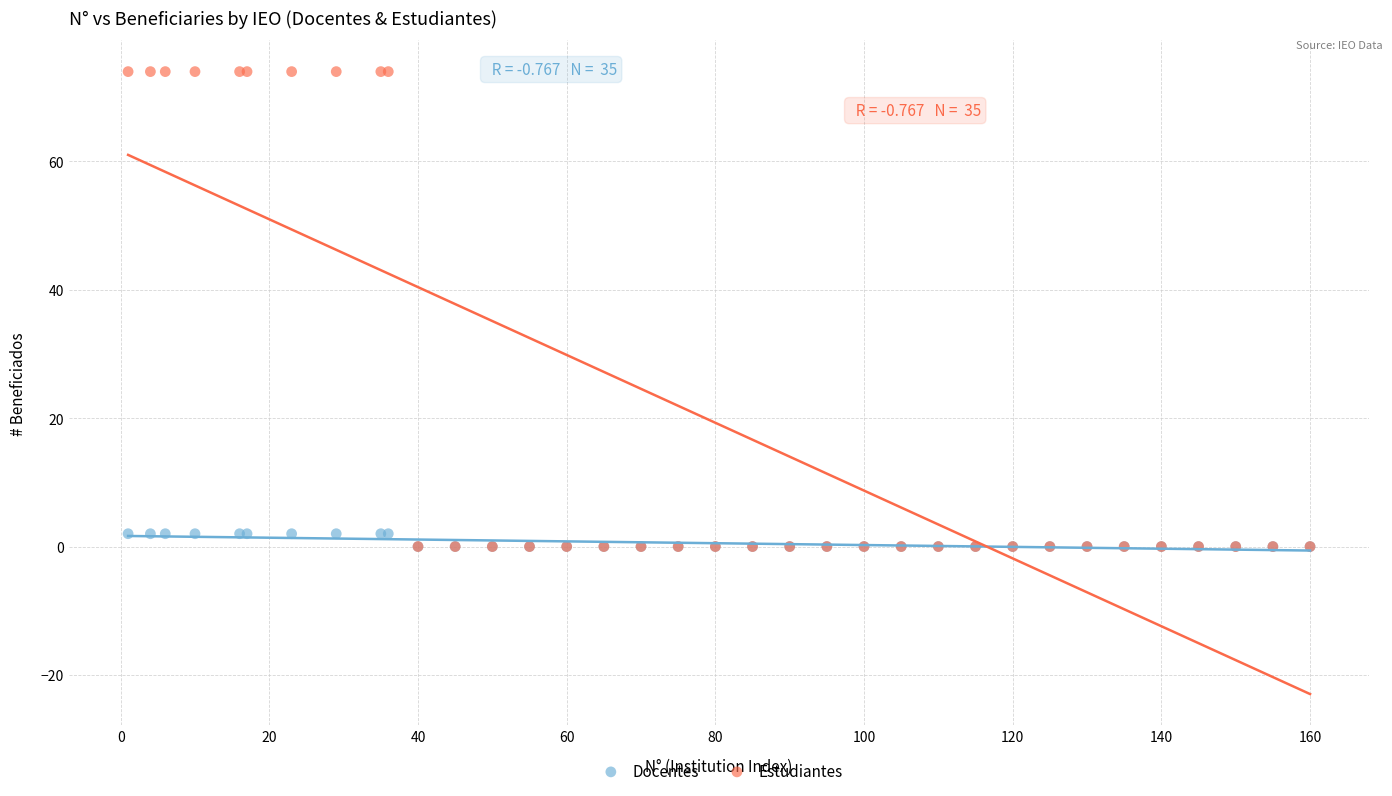

What are all the series names shown in the legend?

Docentes, Estudiantes